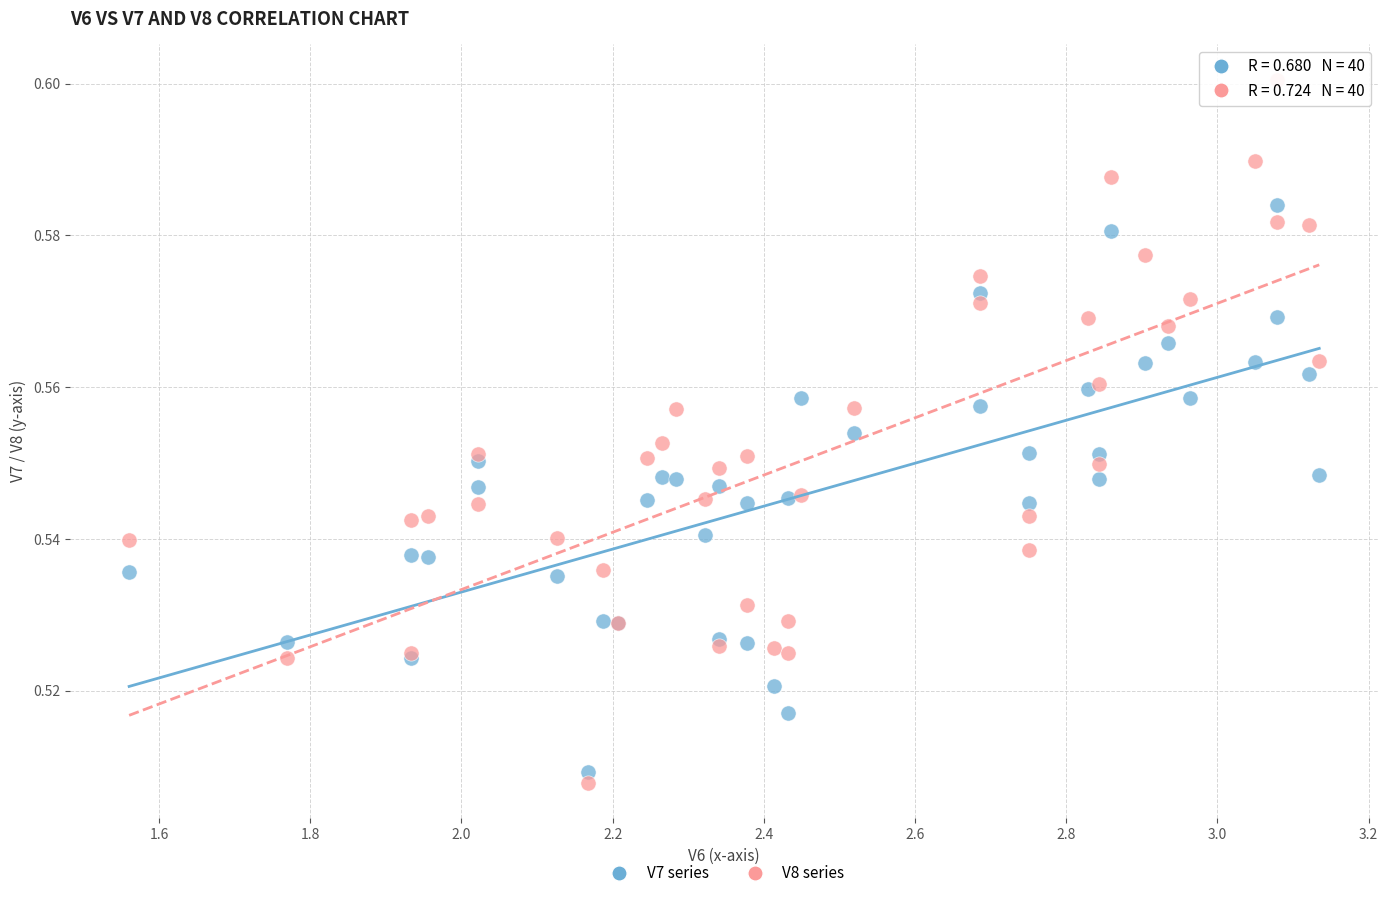

Which series has the widest spread of Y values?

V8 series